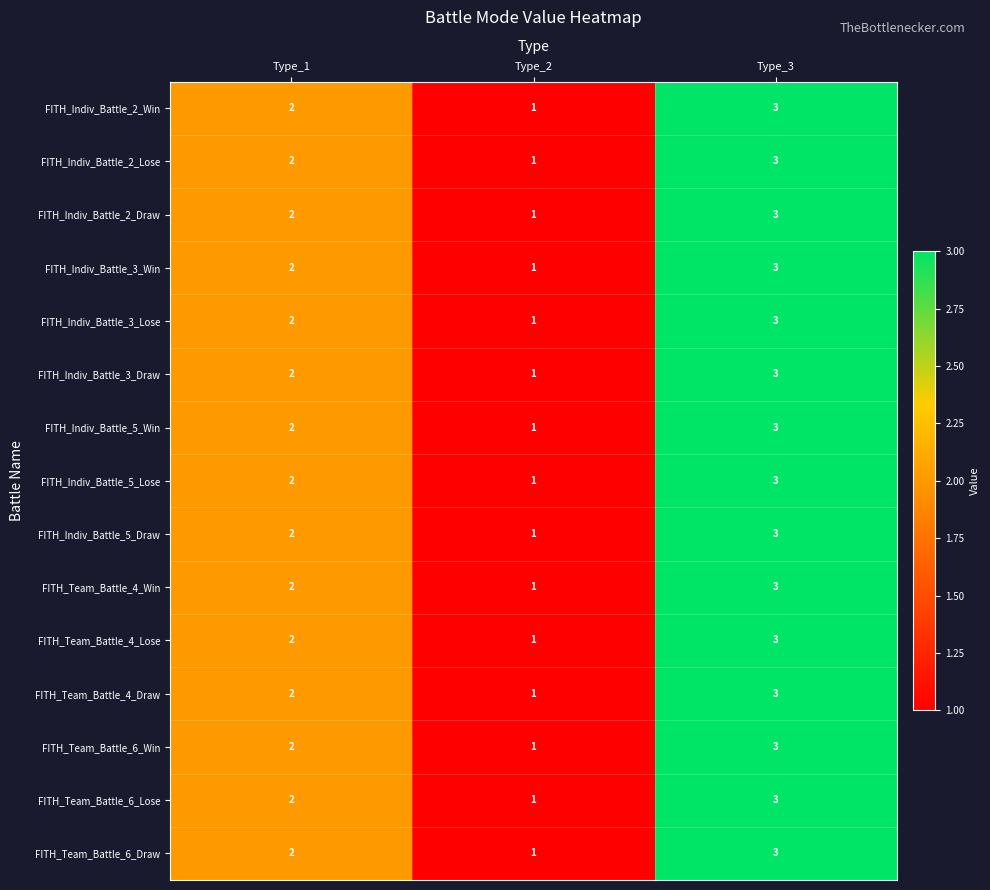

The value of FITH_Indiv_Battle_2_Win at Type_1 is 2. True or false?

True